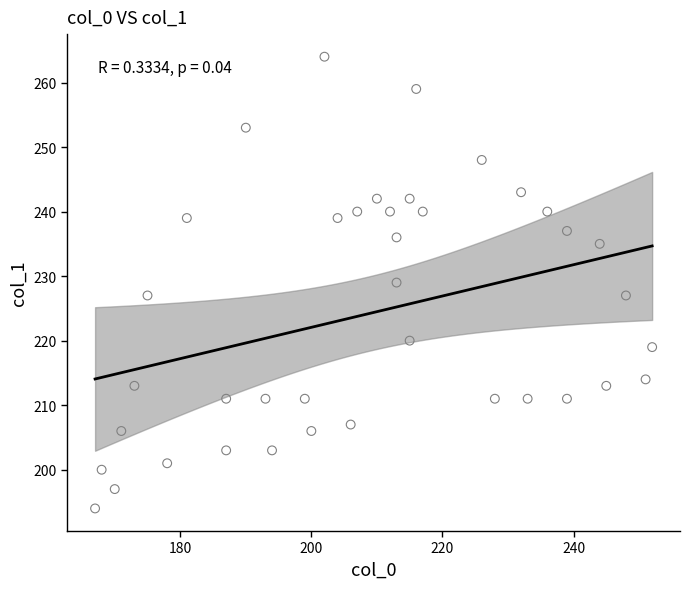

What is the range of X values (max minus min)?

85